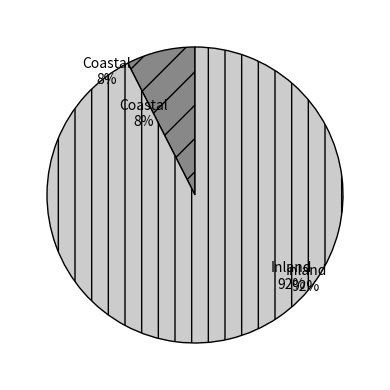

Does 29 account for over 50% of the chart?

No